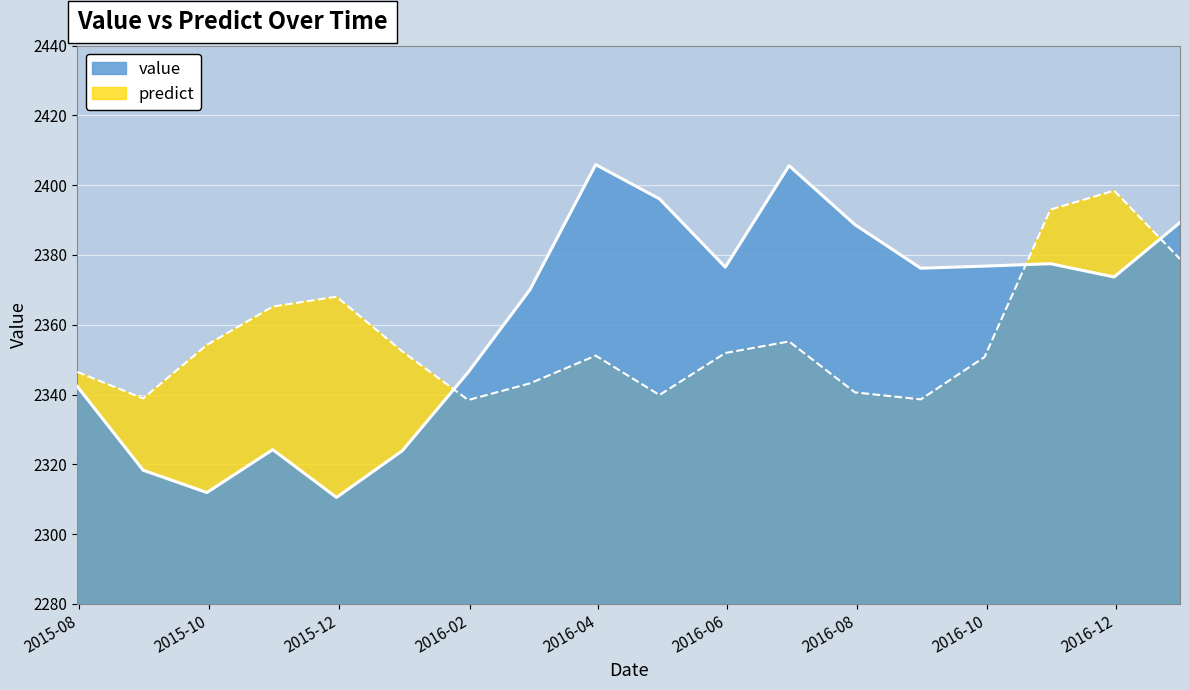

Which series has the widest spread of values?

value